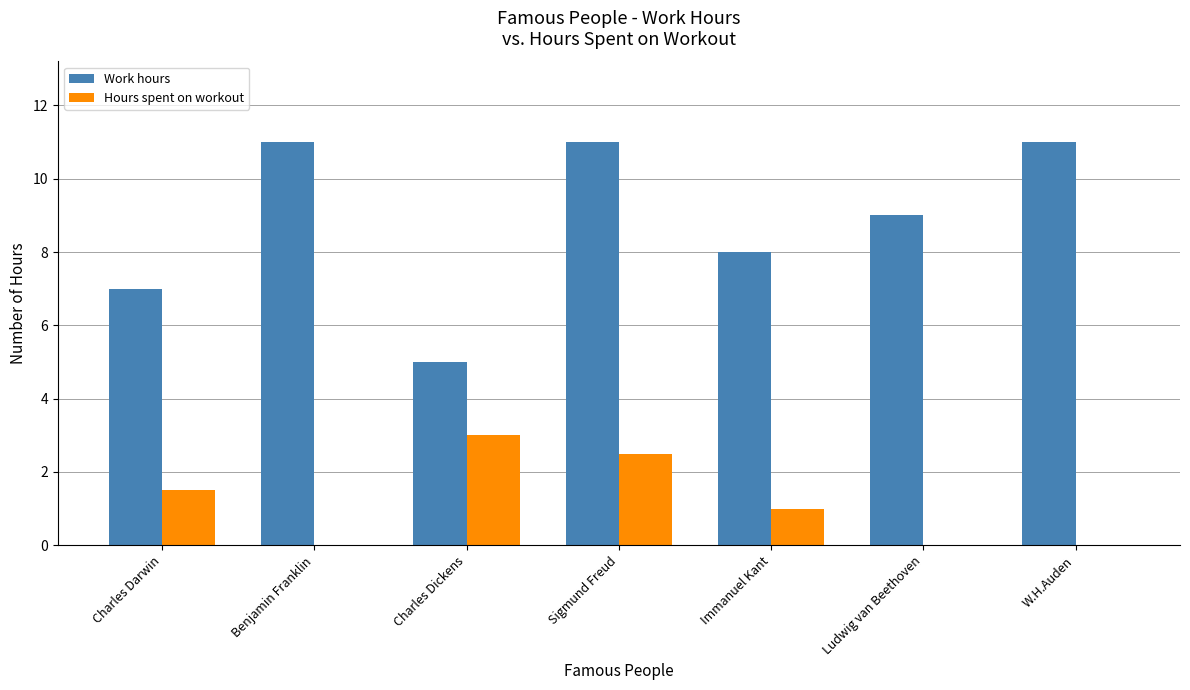

What is the spread (max minus min) of values at Ludwig van Beethoven?

9.0